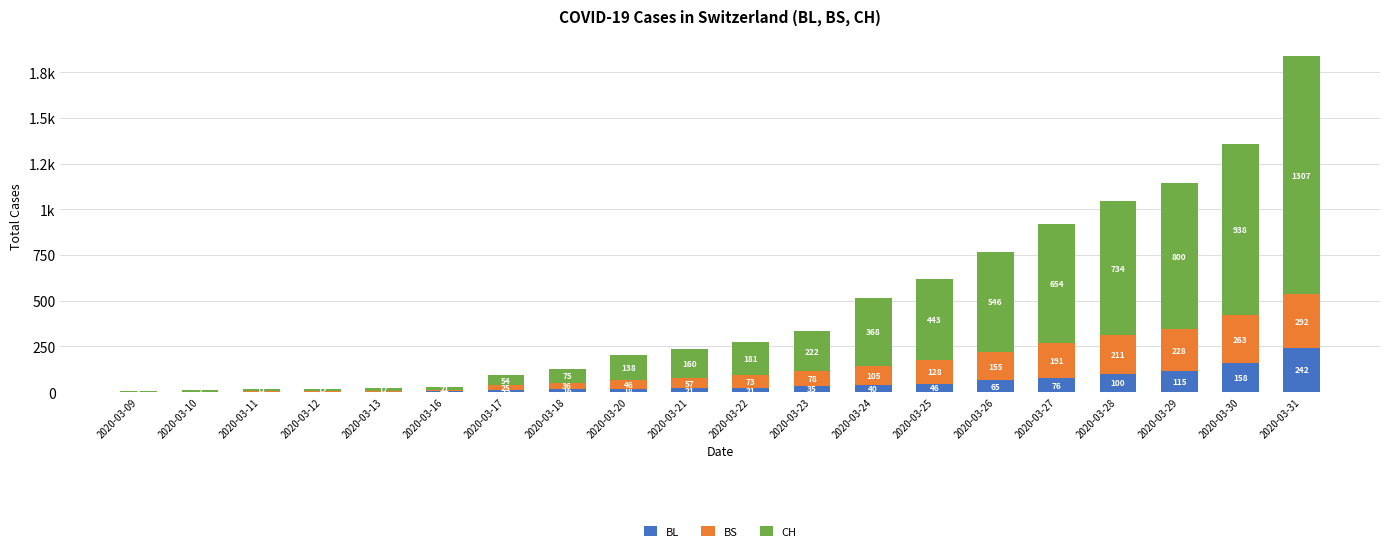

What are all the series names shown in the legend?

BL, BS, CH